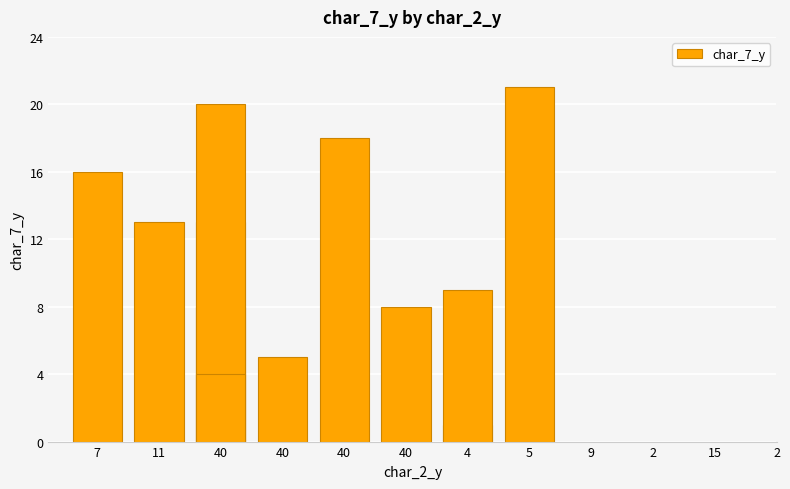

At which label does the data first exceed 13?

7